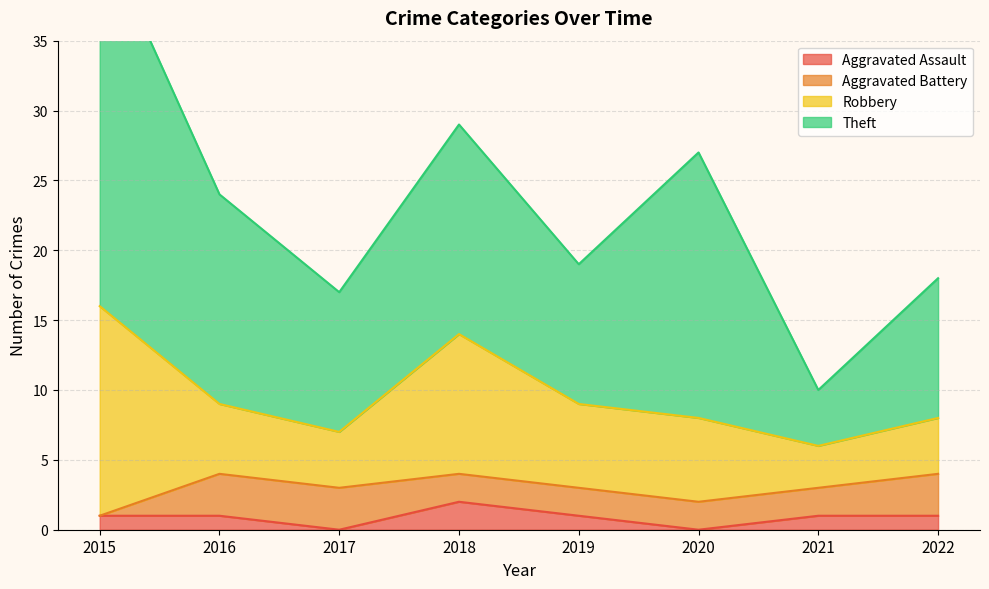

Rank the series at 2022 from lowest to highest value.

Aggravated Assault, Aggravated Battery, Robbery, Theft